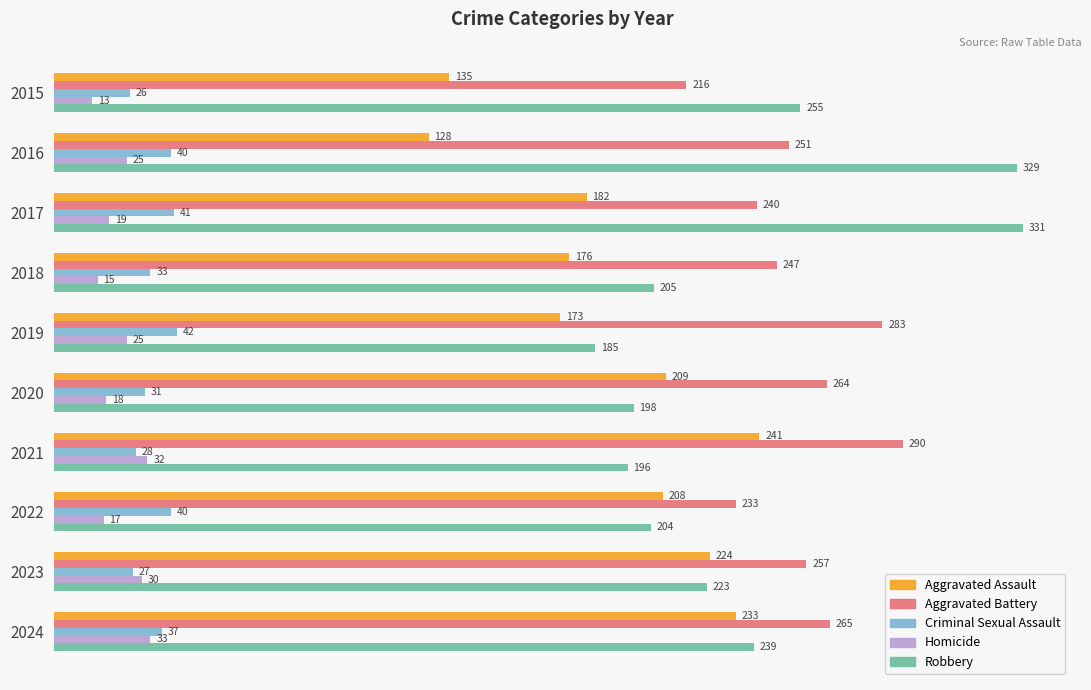

What is the sum of all Aggravated Battery values?

2546